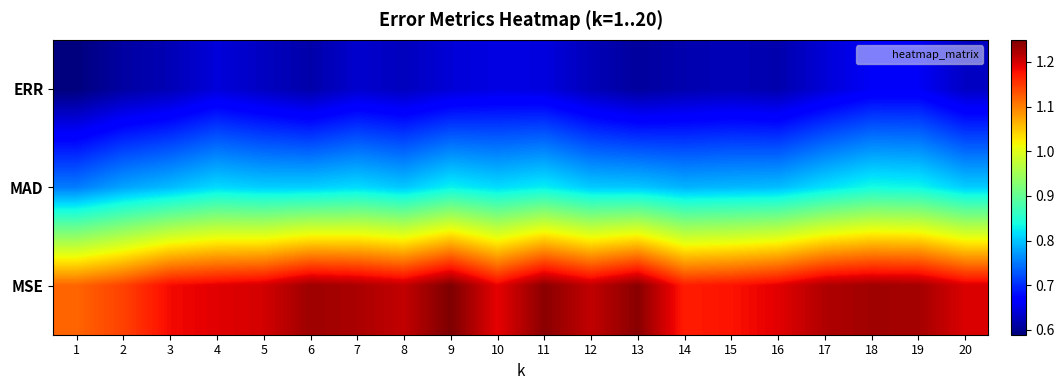

How many data points does each series have?

20